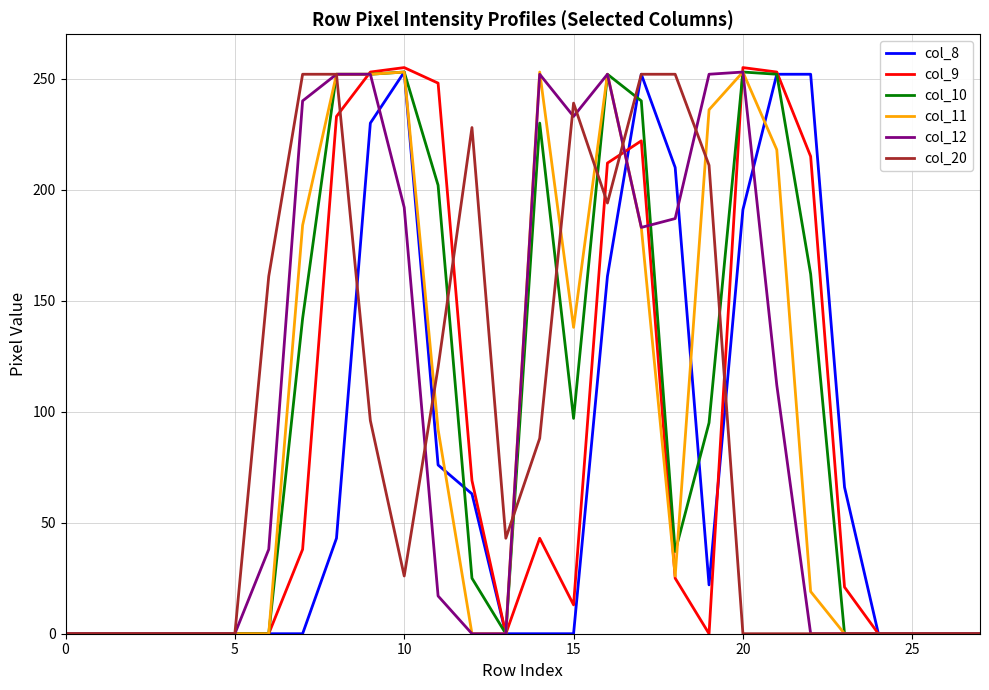

True or false: col_20 and col_10 intersect in this chart.

True